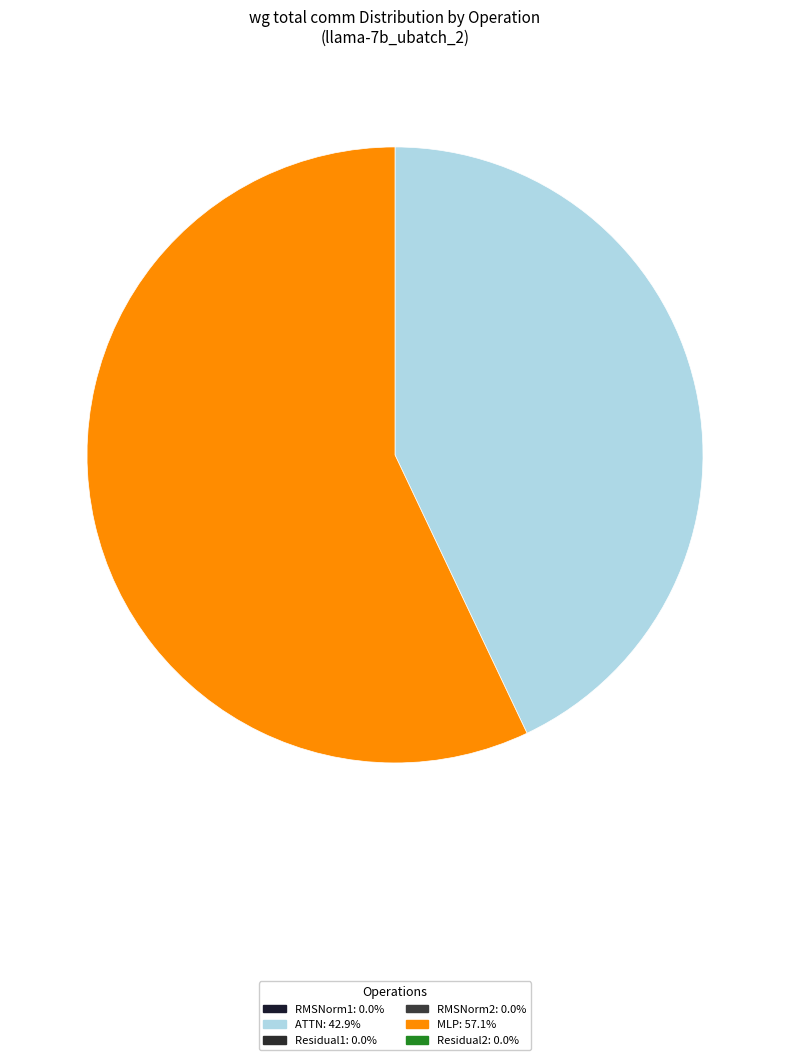

Is there a majority slice in this chart?

Yes